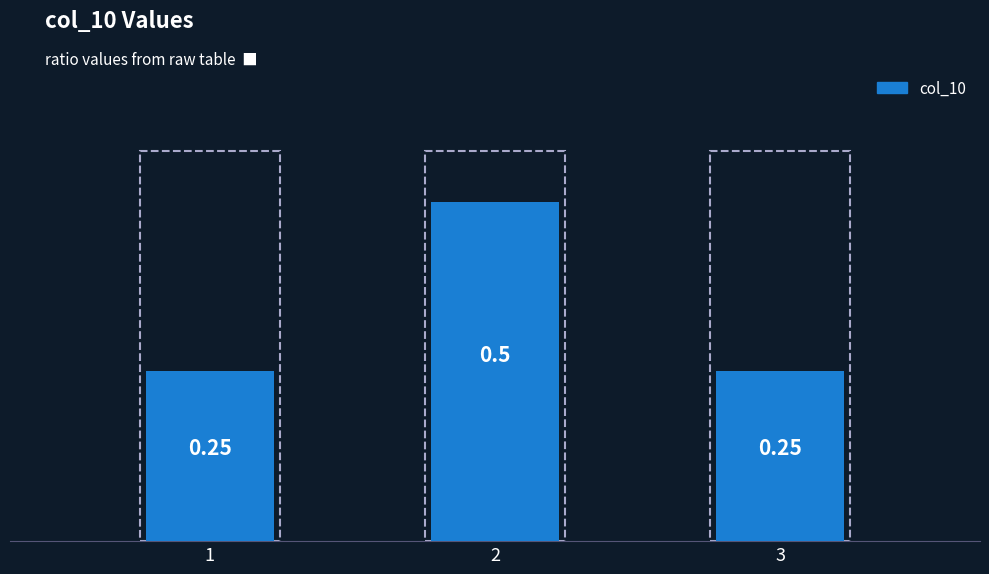

What is the sum of the values at 2 and 1?

0.8